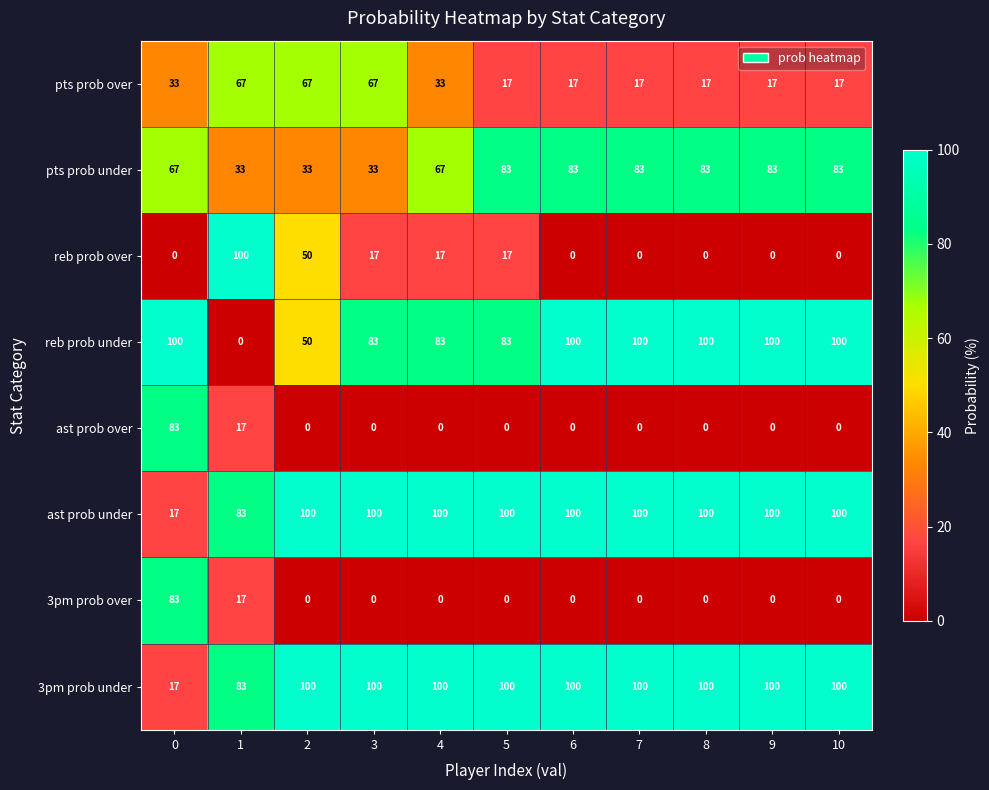

What is the sum of all pts prob over values?

369